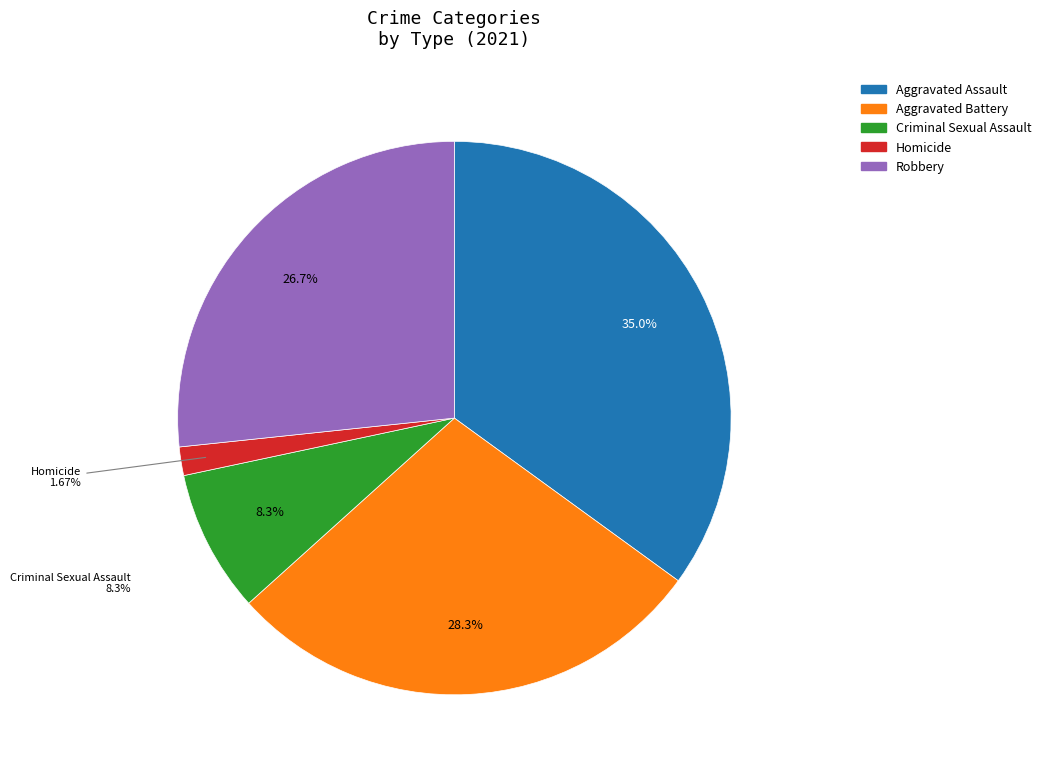

What is the change in value from Aggravated Battery to Homicide?

-16